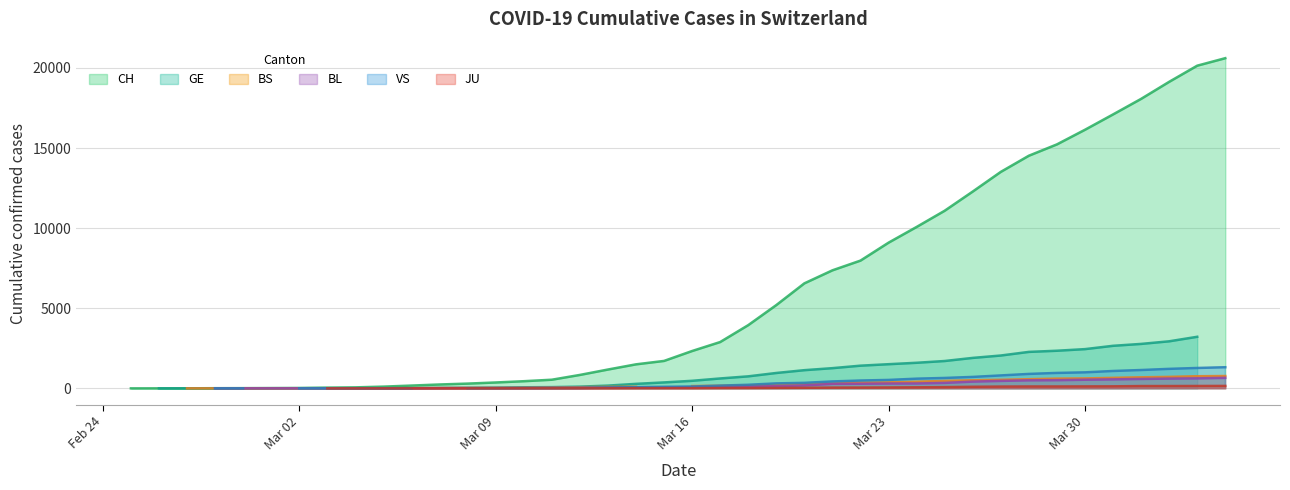

What is the label of the 29th point from the right?

2020-03-07